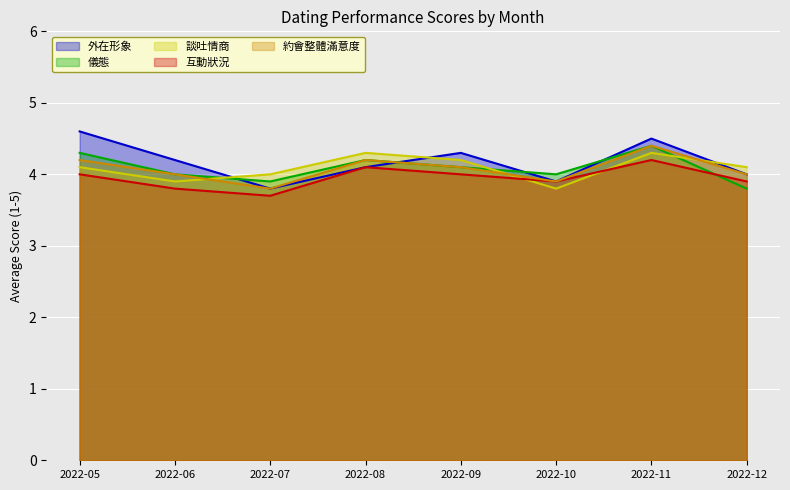

At which category does 談吐情商 reach its first local valley?

2022-06